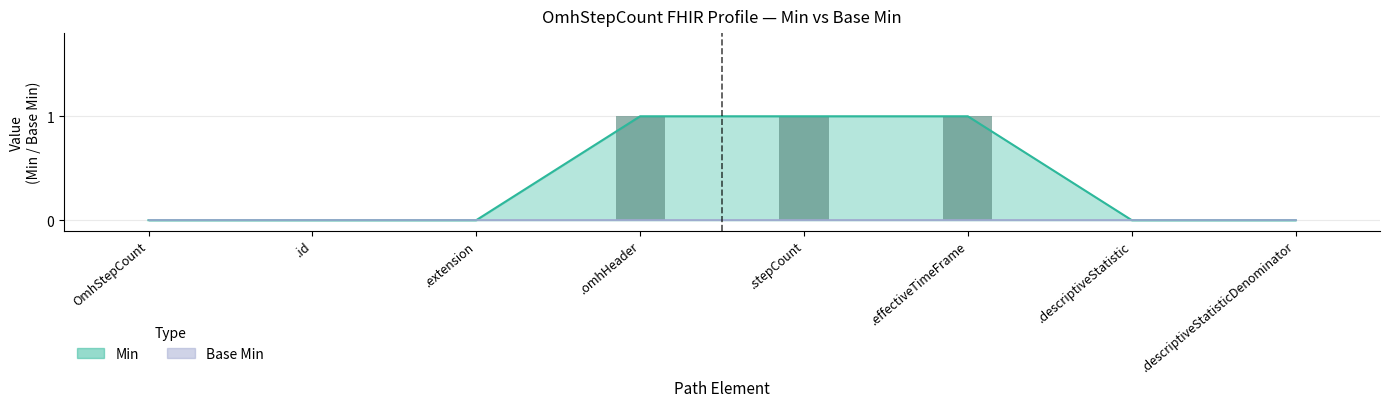

What is the change in value from .effectiveTimeFrame to .descriptiveStatistic?

-1